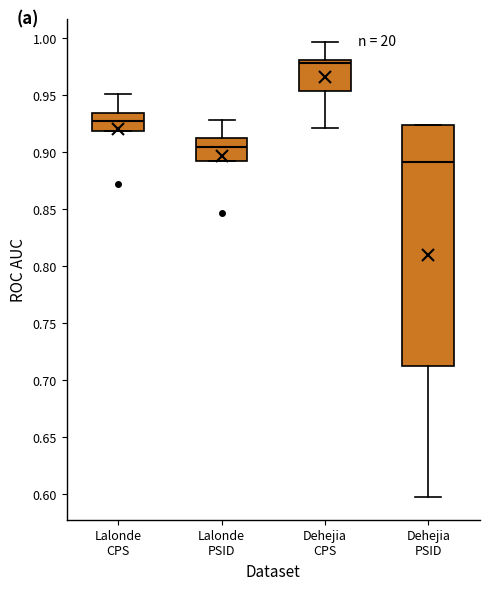

Which box's median line is the highest?

Dehejia CPS